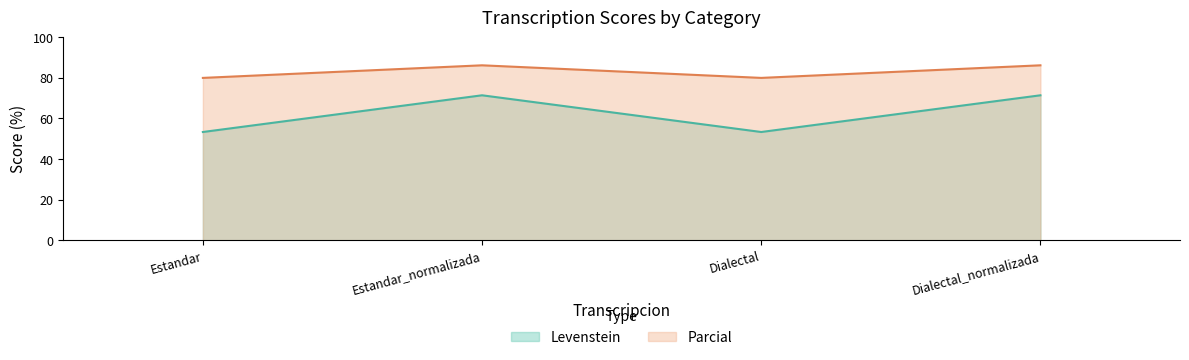

What is the approximate value of Levenstein at Dialectal_normalizada?

71.4